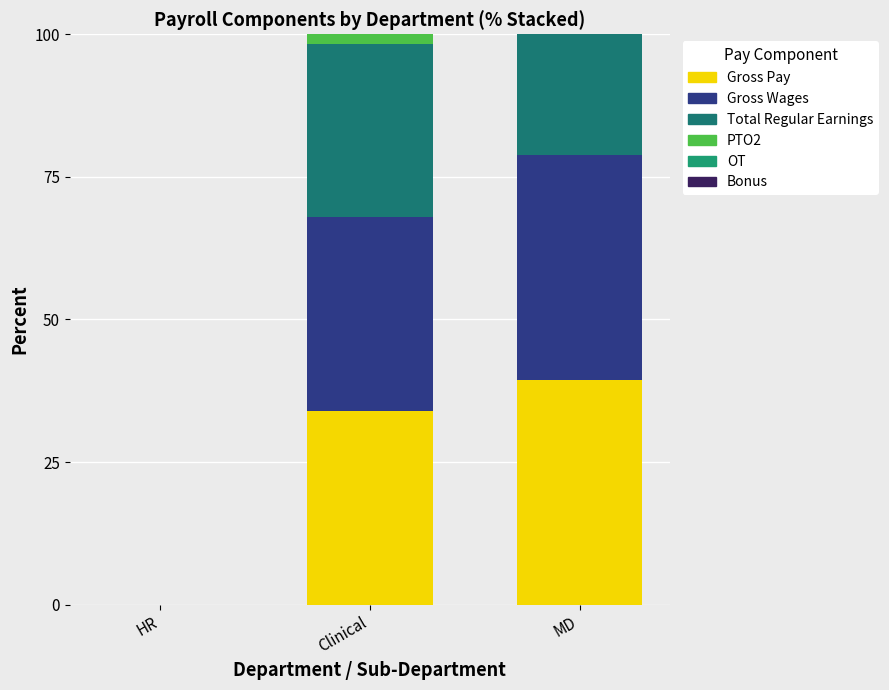

How many distinct data groups are displayed?

4